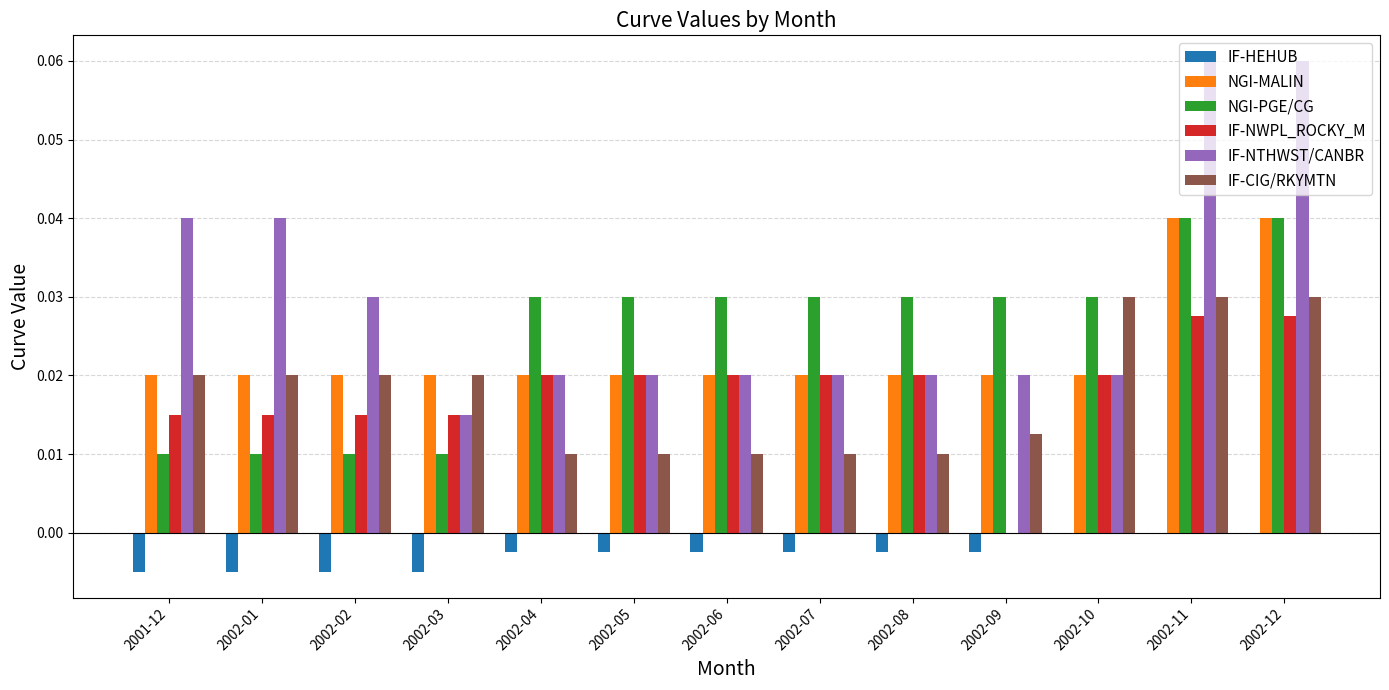

Is it true that IF-CIG/RKYMTN equals 0.0 at 2002-09?

True